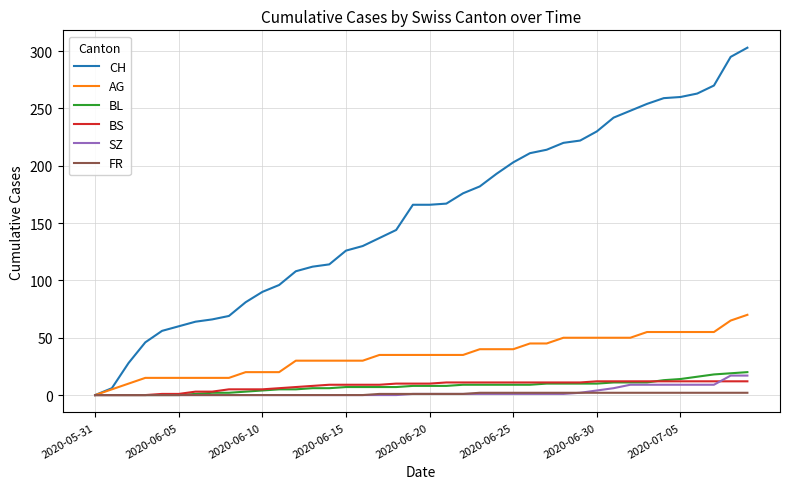

What is the average value of the AG series?

35